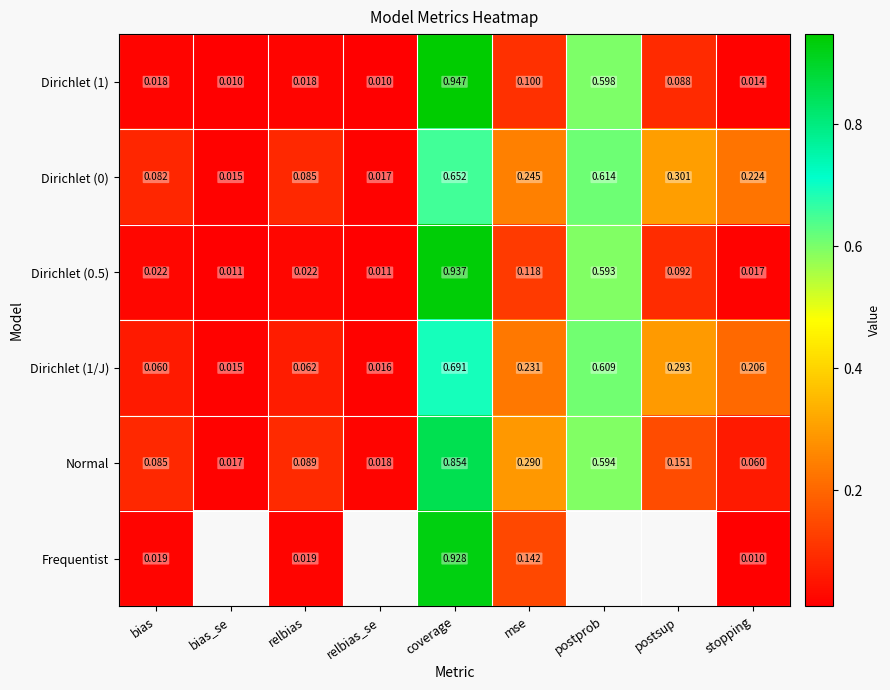

True or false: Dirichlet (0) has a value of 0.1 at postsup.

False